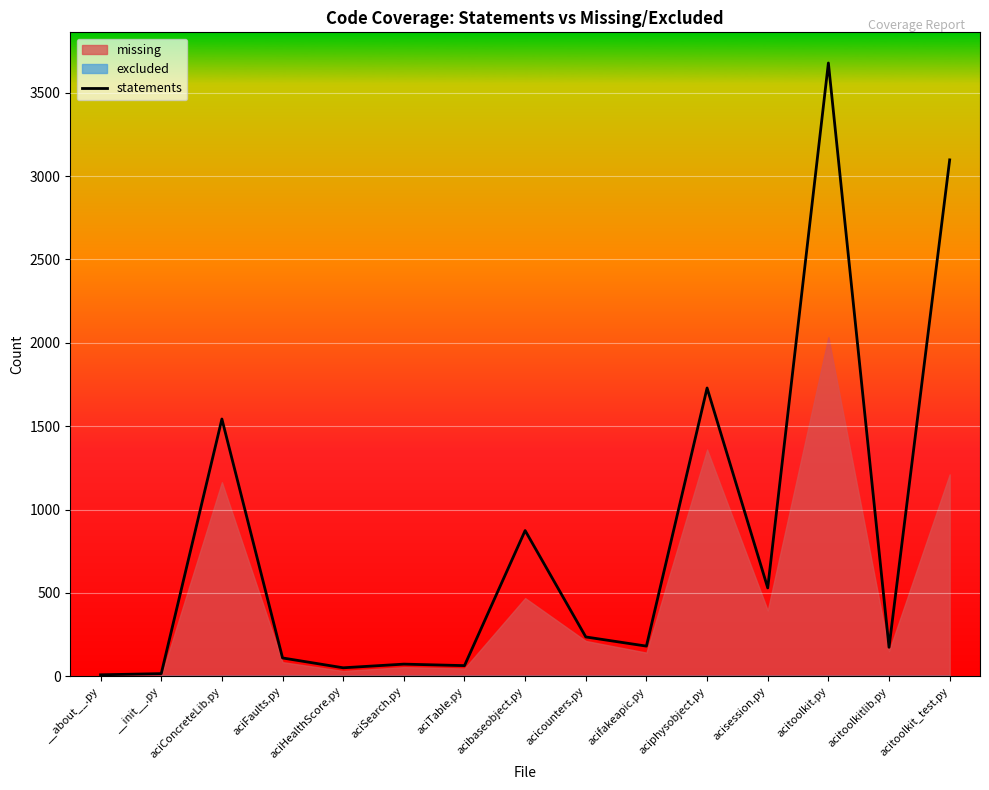

Which category has the highest value in the statements series?

acitoolkit.py